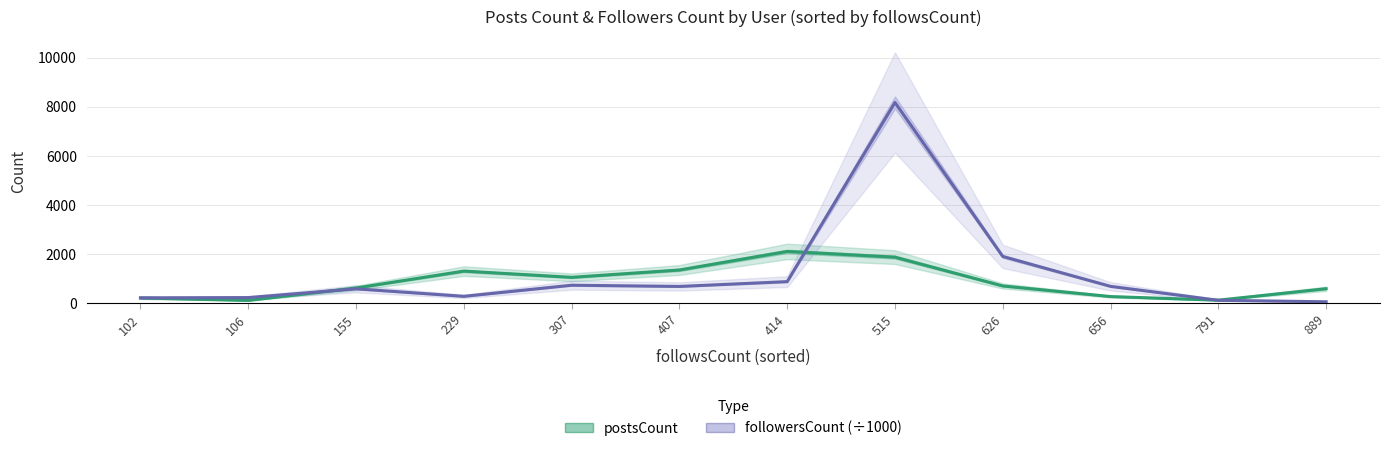

How many lines are shown in the chart?

2